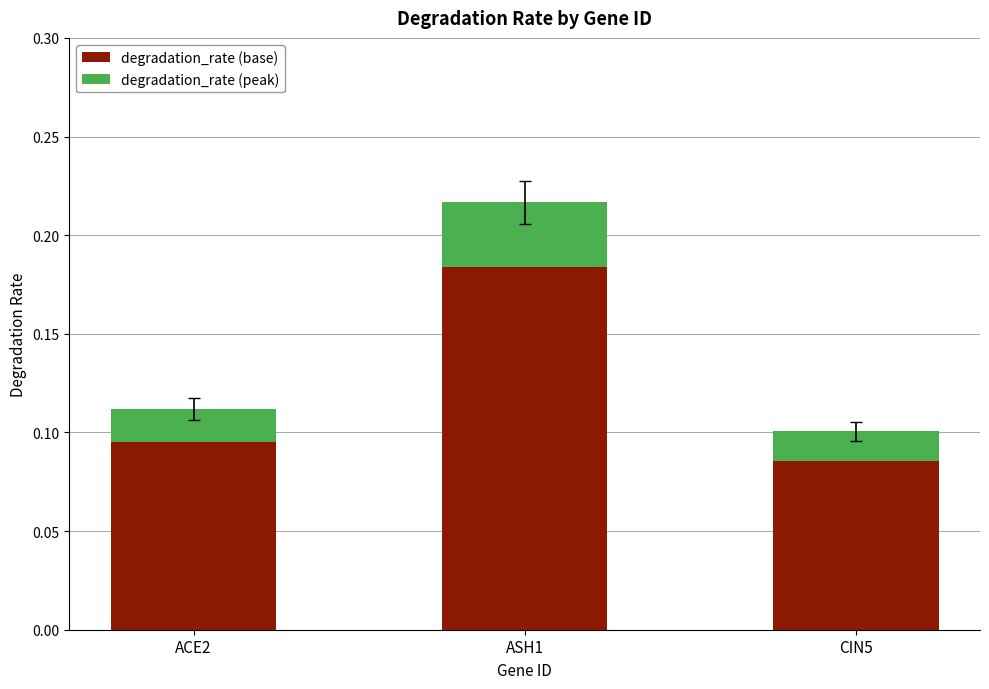

How many bars are there in total?

3